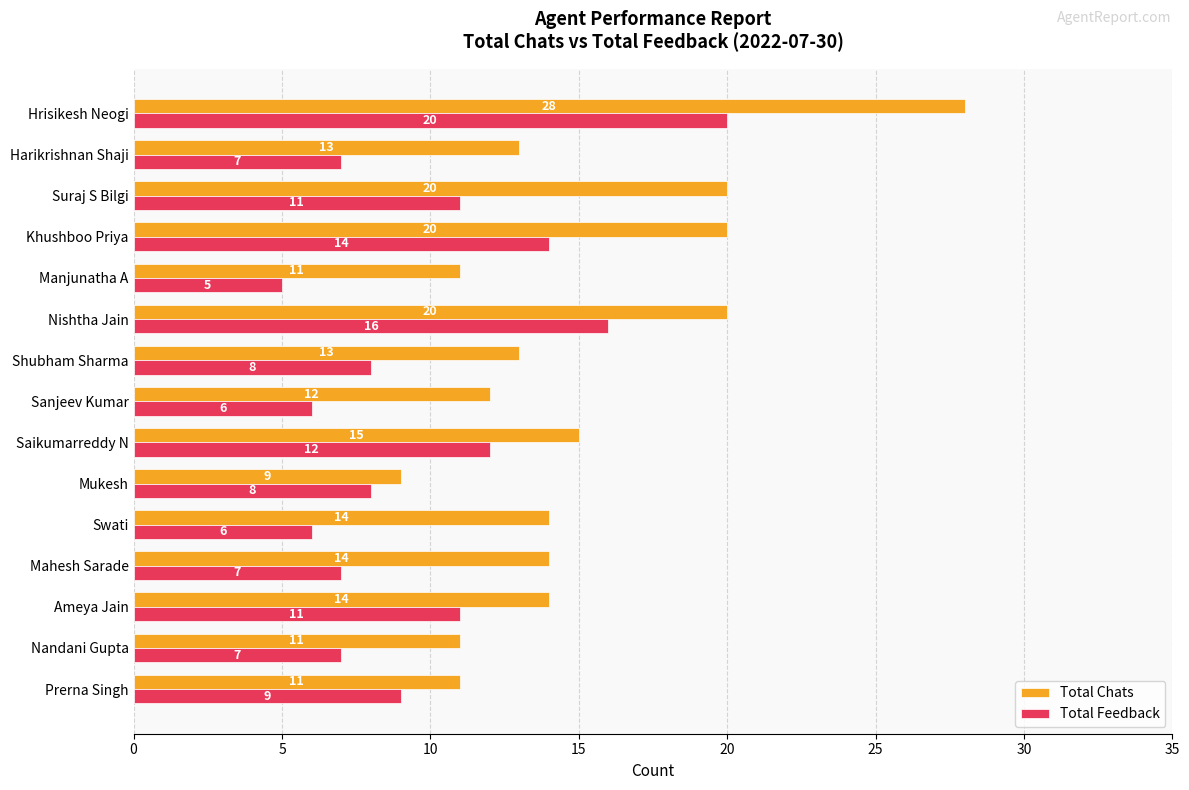

Which category has the lowest value in the Total Chats series?

Mukesh